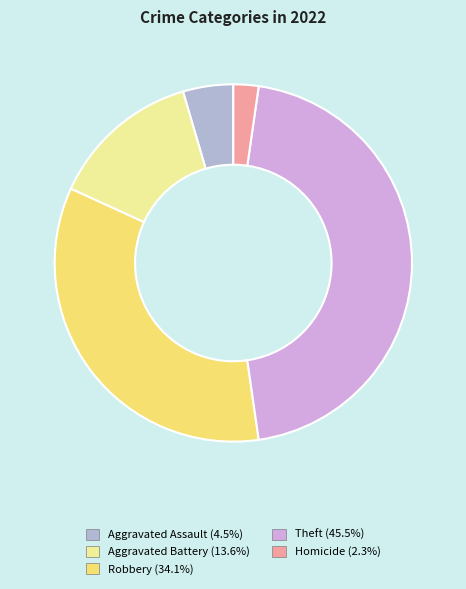

Is there a majority slice in this chart?

No